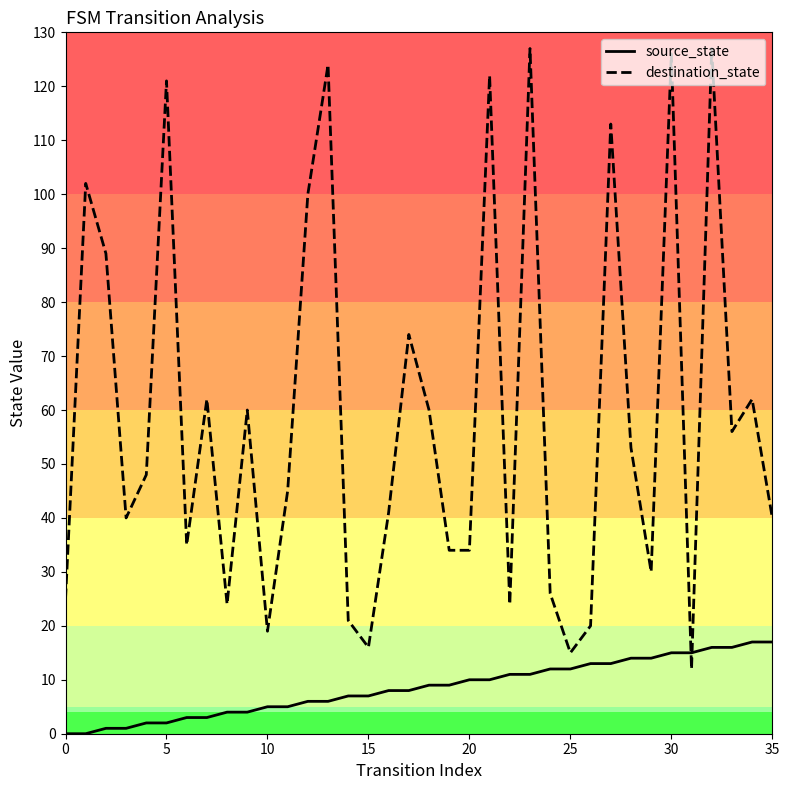

What are all the series names shown in the legend?

source_state, destination_state